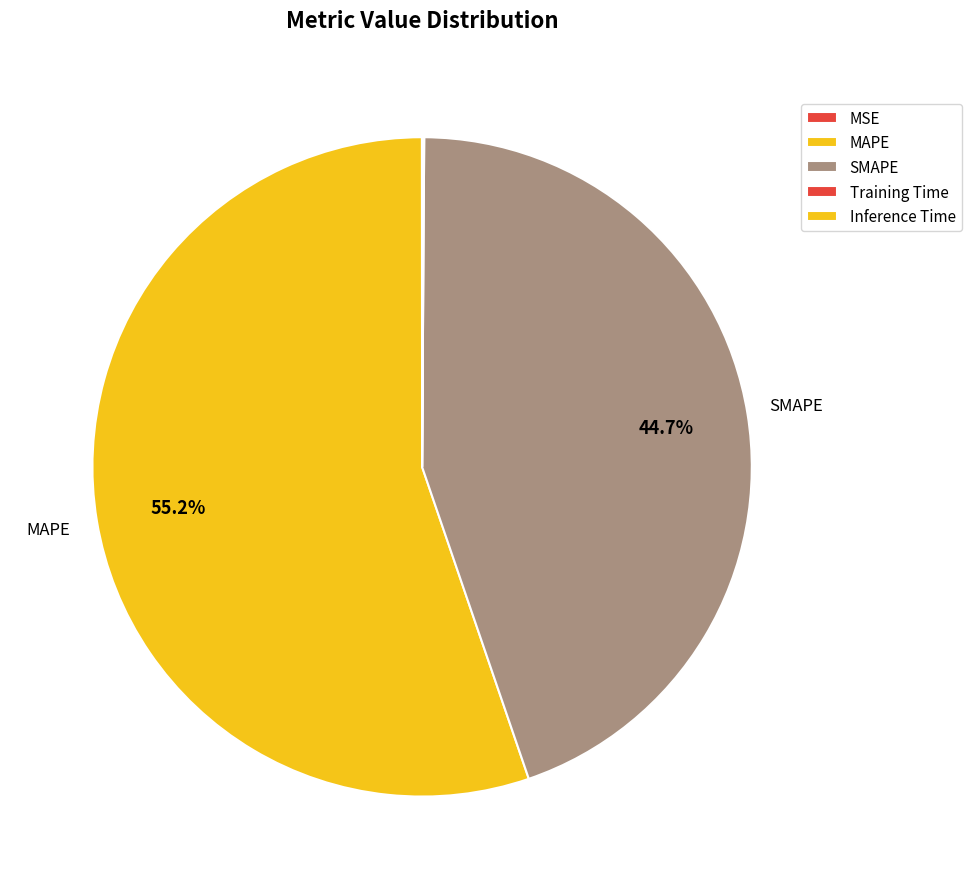

Rank the categories by value from highest to lowest.

MAPE, SMAPE, Inference Time, Training Time, MSE